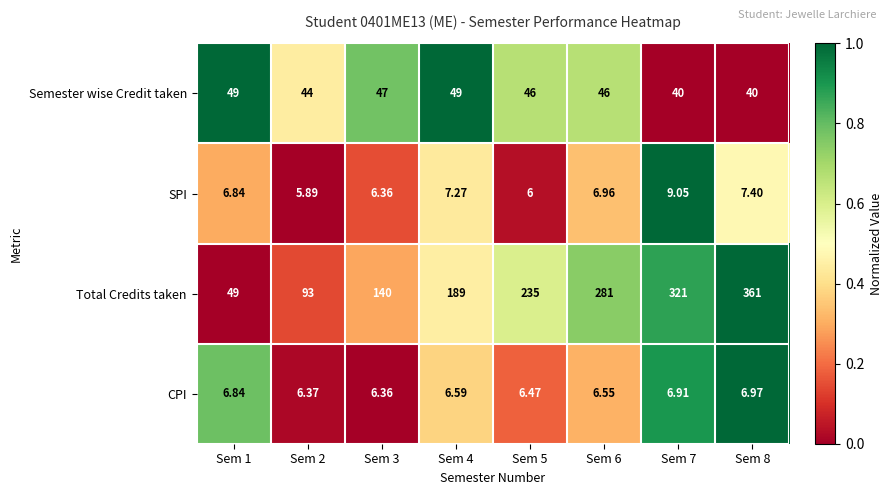

Which series has the largest total across all categories?

Total Credits taken